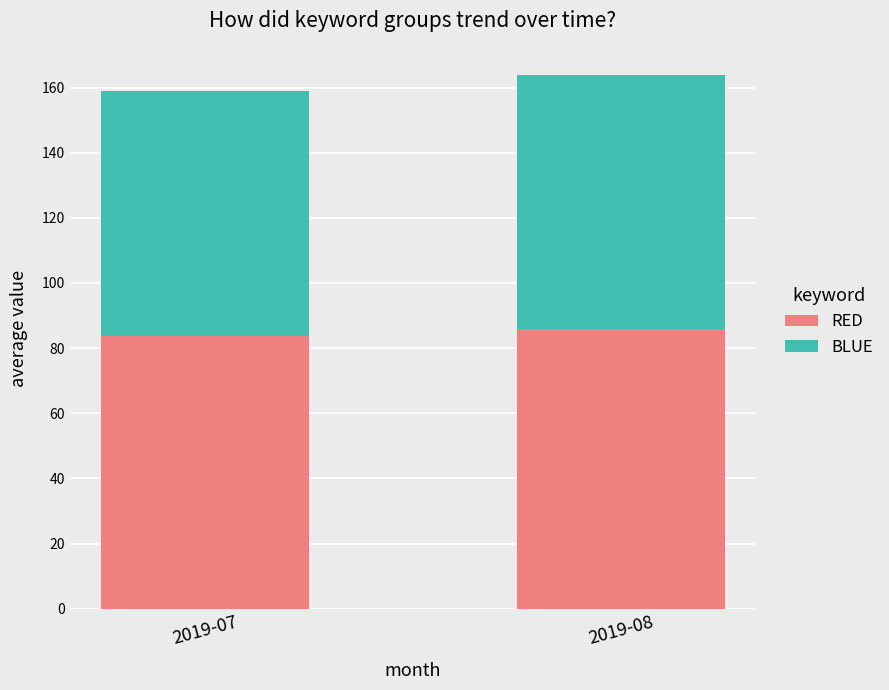

What is the highest value of the RED series?

86.0